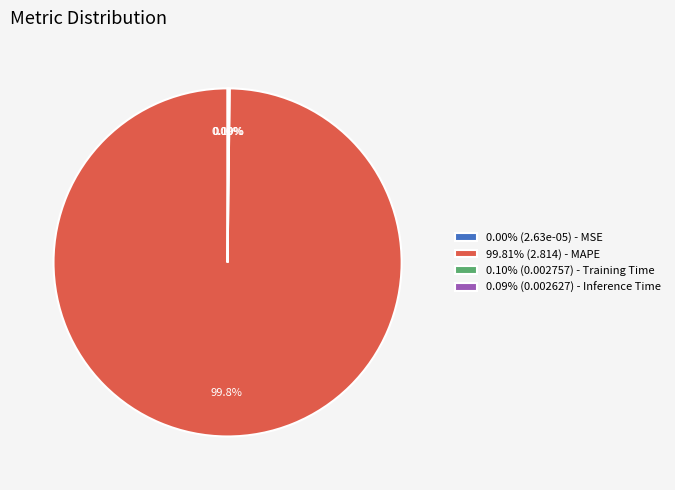

What is the majority slice?

99.81% (2.814) - MAPE